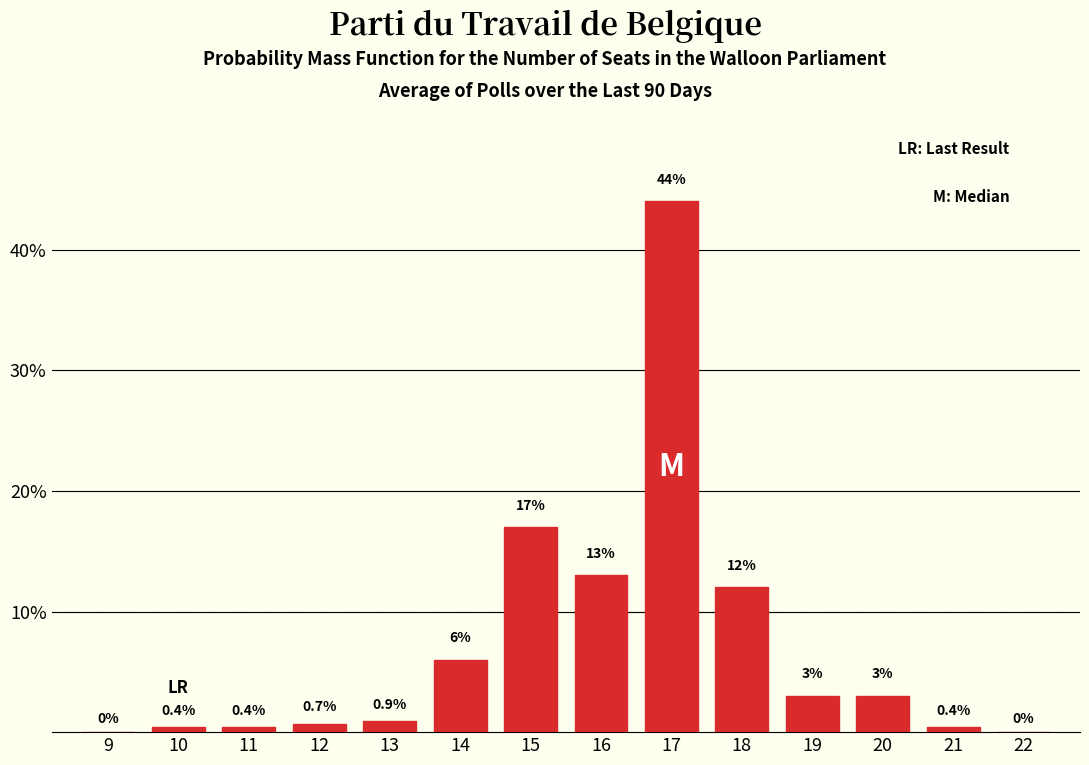

Reading left to right, extract all data points from this chart.

9=0.0	10=0.4	11=0.4	12=0.7	13=0.9	14=6.0	15=17.0	16=13.0	17=44.0	18=12.0	19=3.0	20=3.0	21=0.4	22=0.0